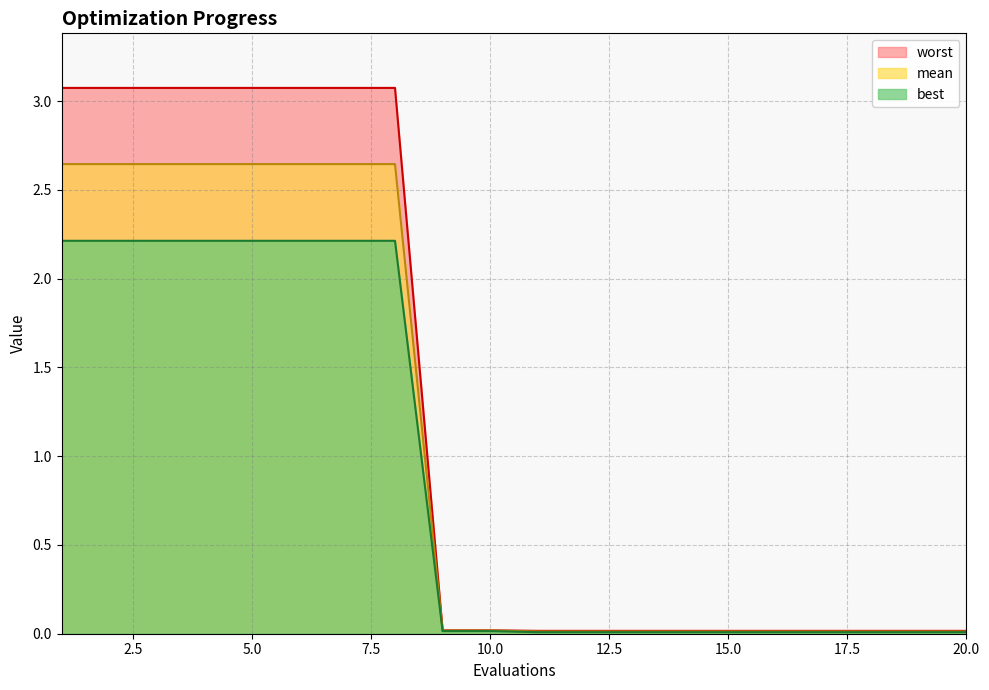

What is the value of the best point at the 5th from the left?

2.2